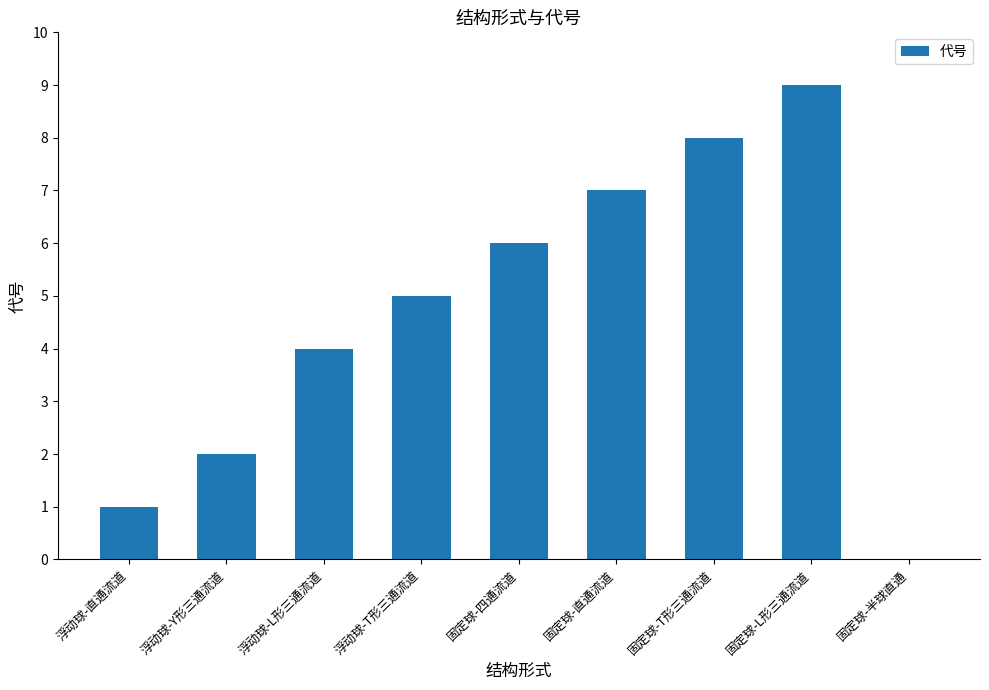

Which category has the highest value across all series?

固定球-L形三通流道